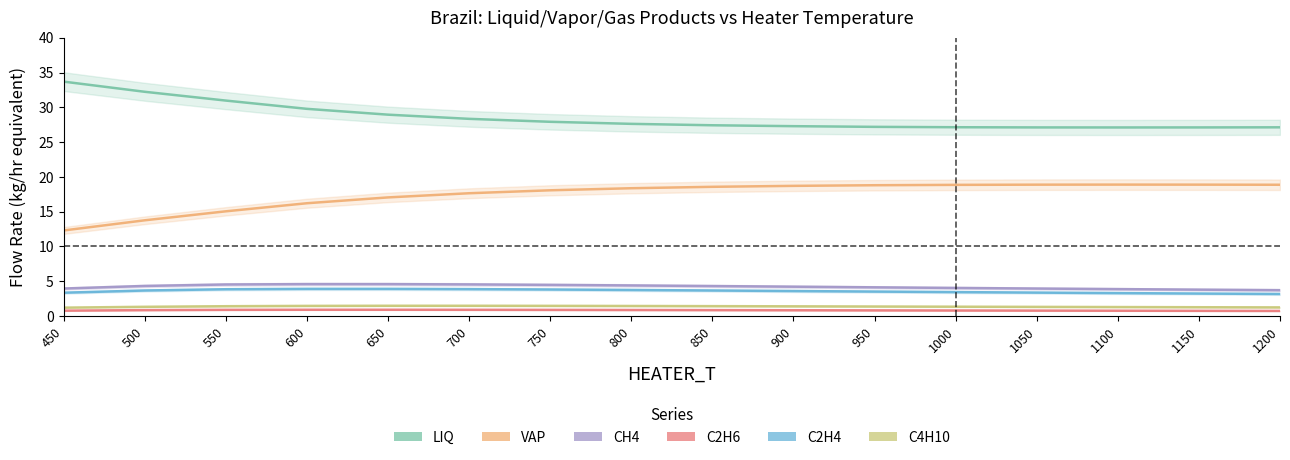

What is the difference between the highest and lowest values at 750?

27.0